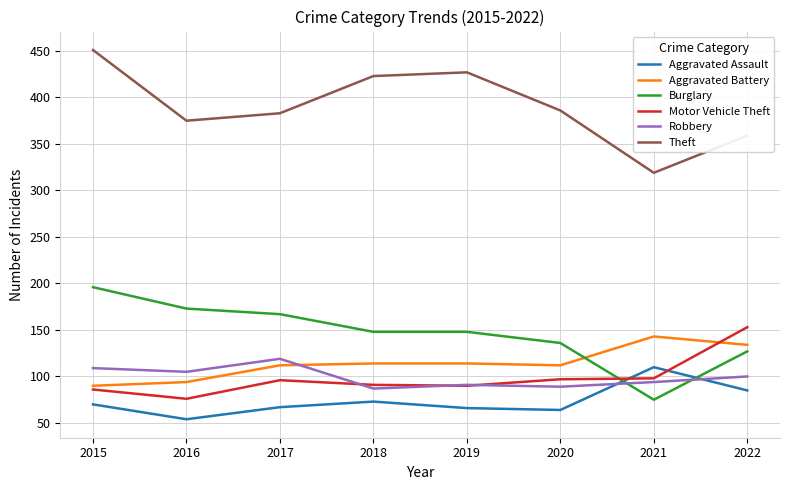

What is the approximate value of Robbery at 2020, to the nearest 10?

90